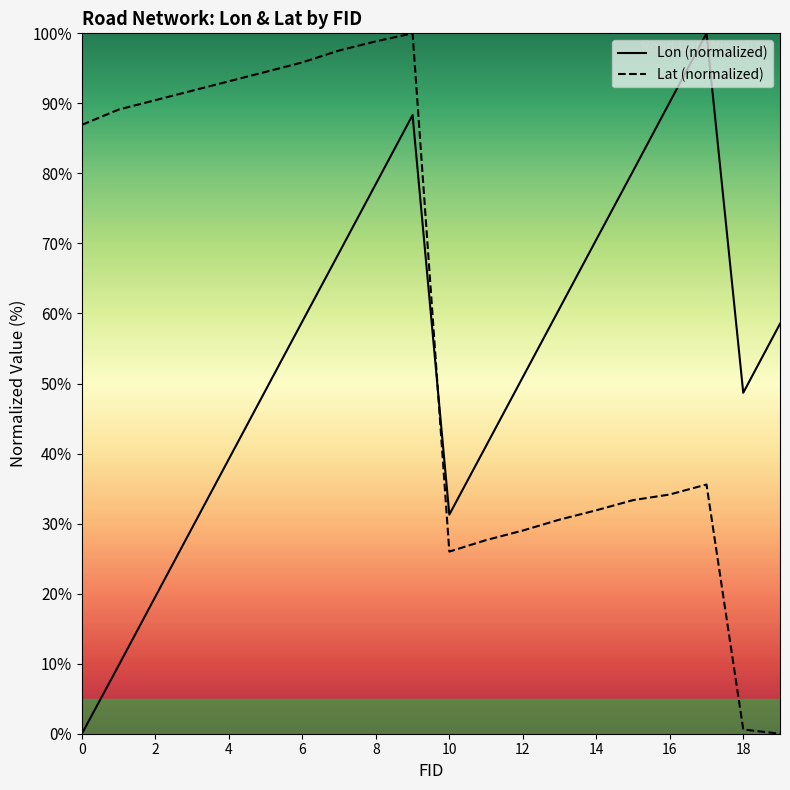

At how many categories does at least one series exceed 76?

13